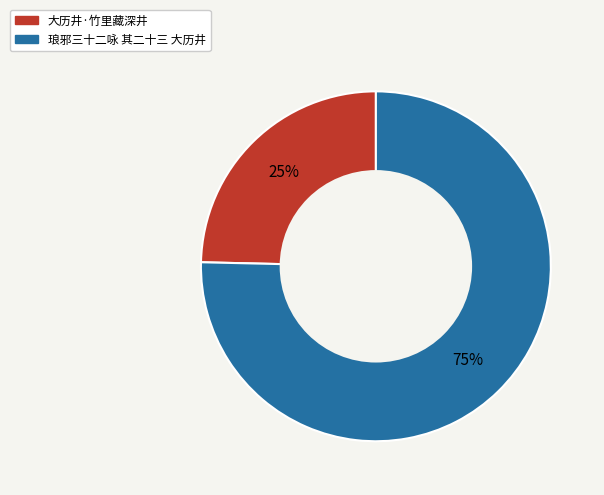

The 琅邪三十二咏 其二十三 大历井 slice represents 84% of the pie. True or false?

False